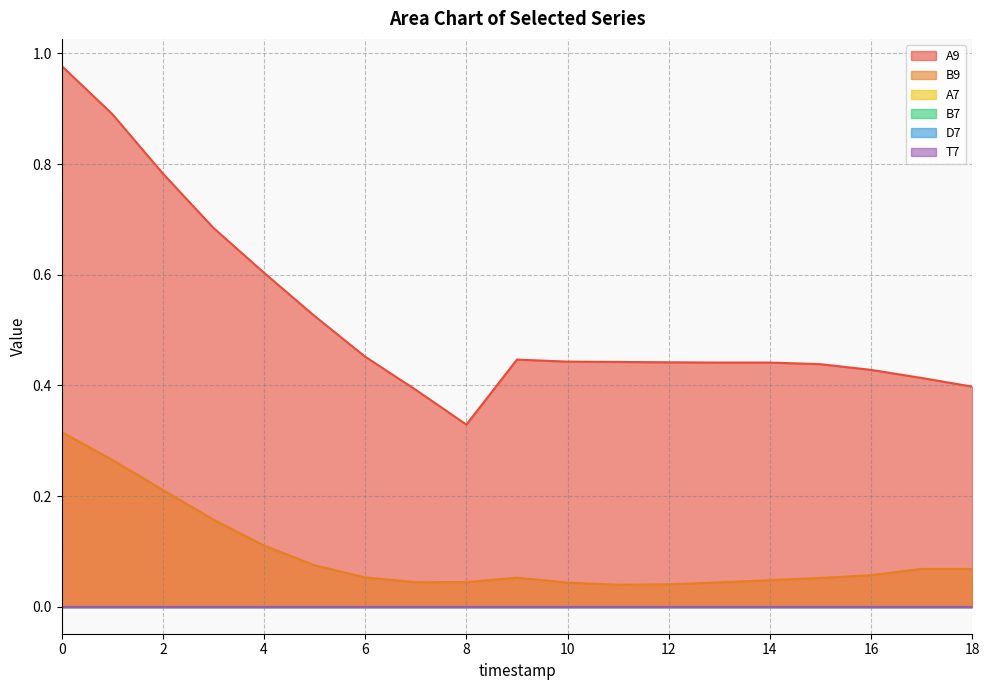

Rank the categories by D7 value from highest to lowest.

0, 1, 2, 3, 4, 5, 6, 7, 8, 9, 10, 11, 12, 13, 14, 15, 16, 17, 18